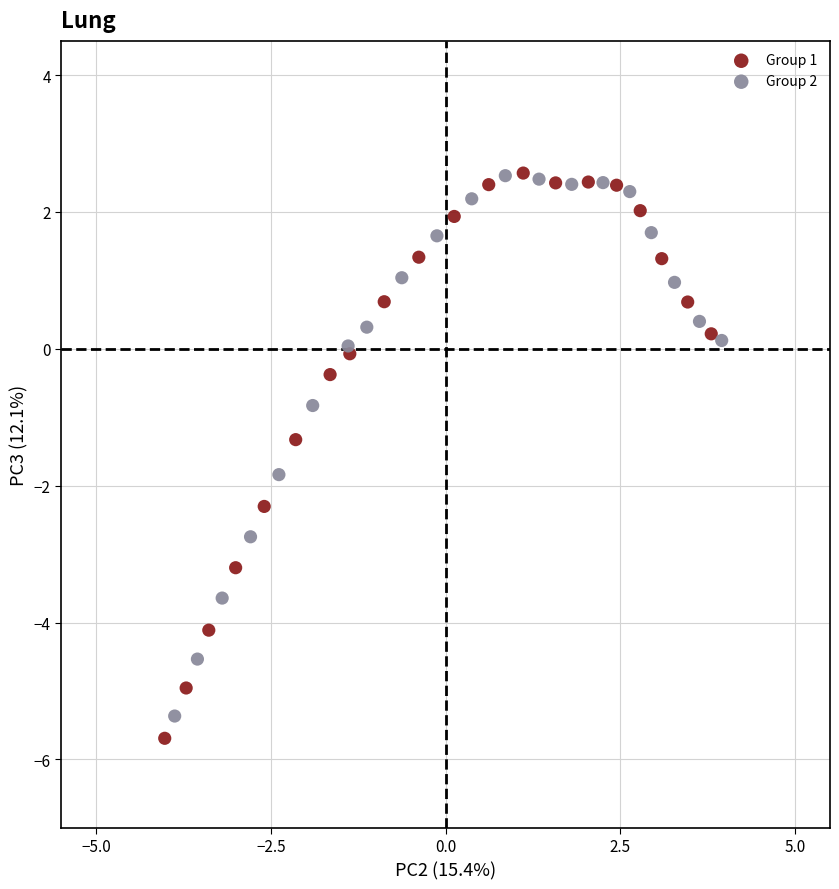

Which series has the widest spread of Y values?

Group 1